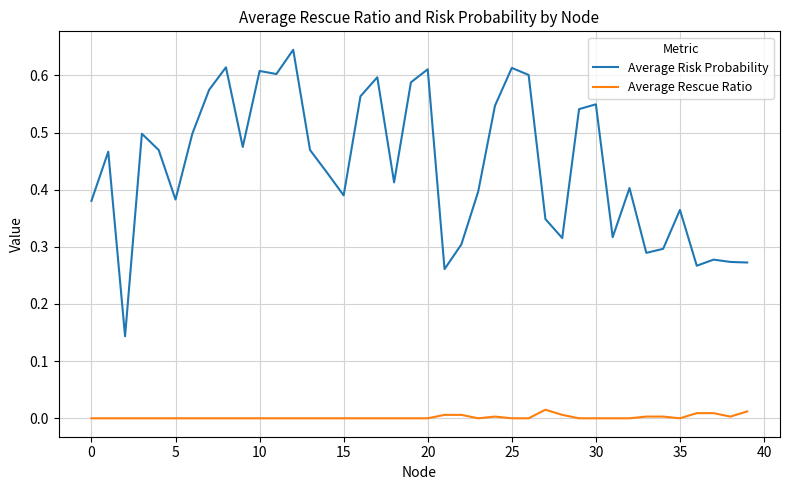

True or false: Average Rescue Ratio and Average Risk Probability intersect in this chart.

False